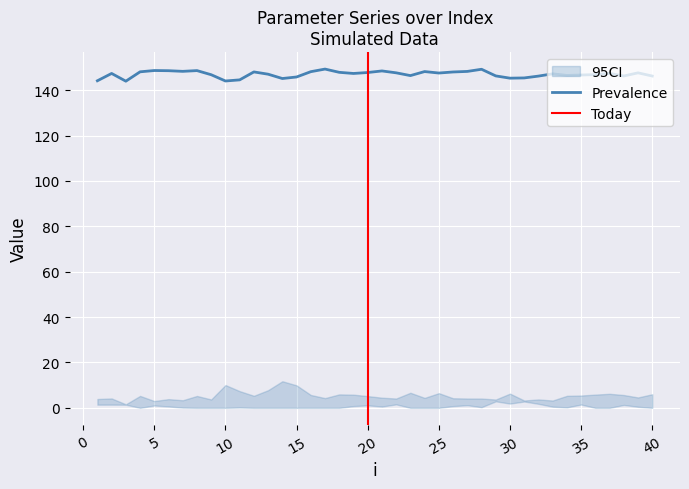

Reading left to right, what are all the values shown in this chart?

lambda.1: 5.3	4.4	3.3	3.6	3.3	3.5	3.3	2.7	3.4	4.2	5.2	3.5	3.4	3.4	3.5	3.5	3.2	2.5	3.4	3.4	2.7	3.9	4.1	3.4	3.6	4.0	3.9	3.3	4.1	4.8	4.4	4.8	4.0	3.7	4.5	4.0	3.9	3.8	4.0	4.2
mu.1: 2.5	1.5	1.5	0.2	1.0	1.0	0.7	0.0	0.9	2.9	2.3	0.2	0.5	1.1	0.1	0.6	0.1	0.1	1.5	1.3	0.6	2.0	0.5	0.7	1.0	1.3	1.3	0.3	3.0	3.2	3.2	2.4	1.0	1.9	2.1	0.3	0.7	2.4	0.6	0.6
lambda.2: 2.8	4.1	1.4	4.9	3.0	3.4	2.8	5.1	2.5	6.4	5.2	4.0	4.8	6.4	7.4	5.0	4.1	5.5	5.1	5.0	4.4	3.7	4.8	3.4	5.4	3.7	4.0	4.0	3.6	4.9	2.8	3.1	2.7	3.6	4.8	4.3	4.9	4.5	4.4	4.2
mu.2: 1.1	0.1	0.2	0.3	0.0	0.4	0.5	0.1	1.2	3.6	2.2	1.3	3.0	5.3	2.5	0.6	0.2	0.5	0.7	0.2	0.1	0.4	1.8	1.0	1.1	0.5	0.2	0.1	0.1	1.4	0.5	0.6	0.5	1.7	0.6	1.5	1.3	1.2	0.2	1.8
p: 144.1	147.4	144.0	148.1	148.7	148.6	148.3	148.6	146.8	144.0	144.5	148.0	147.0	145.1	145.8	148.1	149.3	147.9	147.4	147.8	148.5	147.6	146.4	148.2	147.5	148.0	148.3	149.2	146.3	145.3	145.4	146.2	147.2	146.5	146.7	146.8	147.4	146.2	147.6	146.2